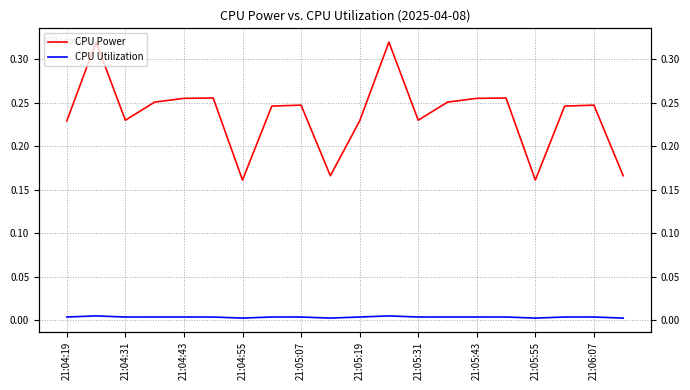

What is the sum of all CPU Utilization values?

0.1